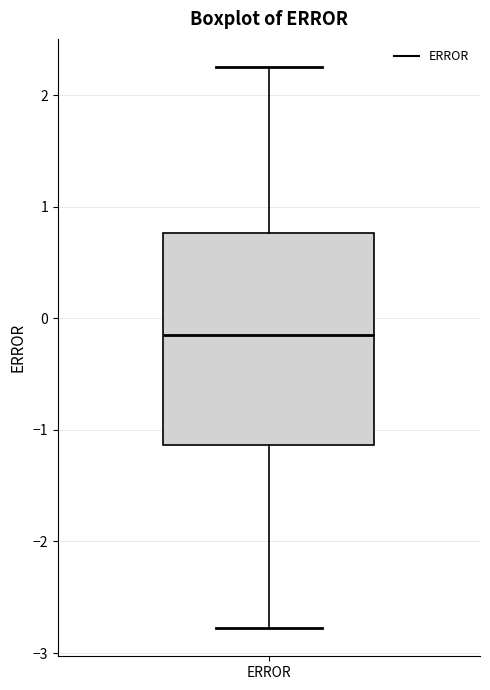

Transcribe this box plot: give where the median line is, the range the box spans, and where the two whiskers end, as read against the y-axis. The values are not printed on the chart, so give them approximately, as read against the axis.

median -0.1, box -1.1 to 0.8, whiskers -2.8 to 2.3